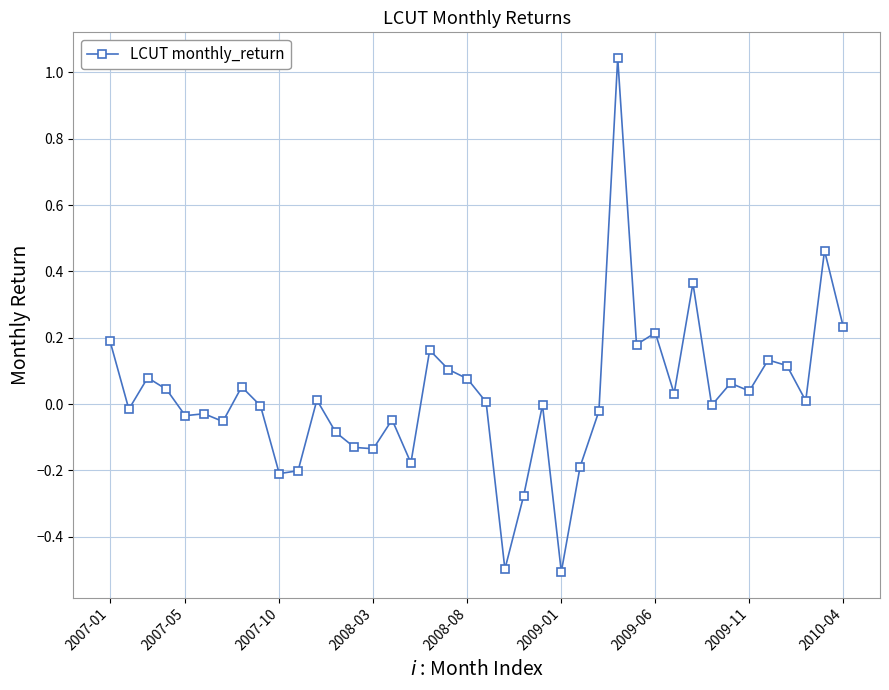

True or false: the data has more than 2 interior local peaks.

True